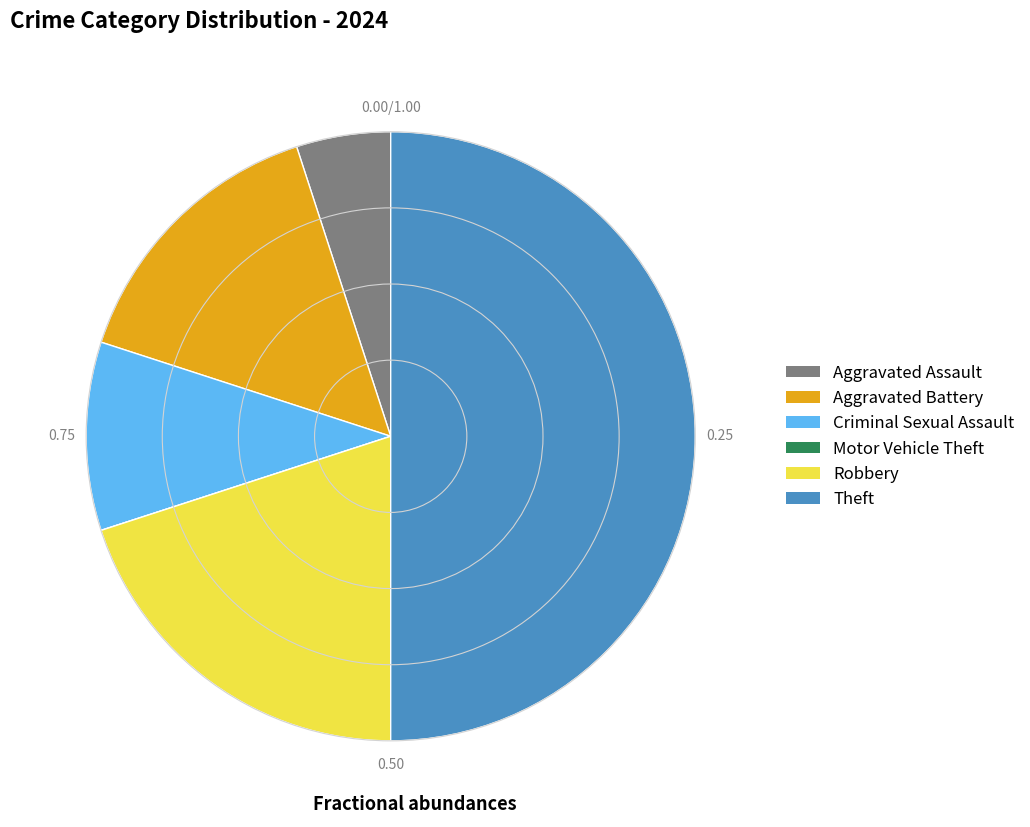

What is the largest slice in the pie chart?

Theft